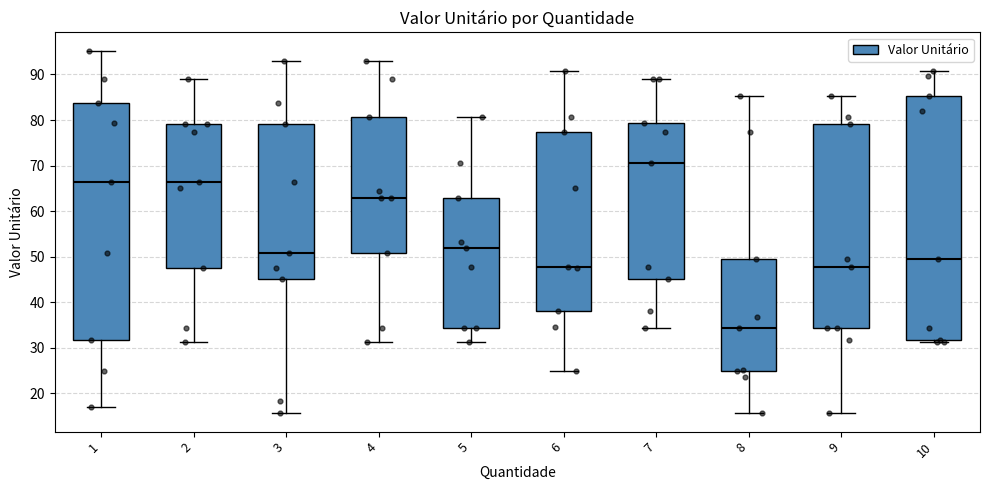

Which box is the tallest, from its lower edge to its upper edge?

10